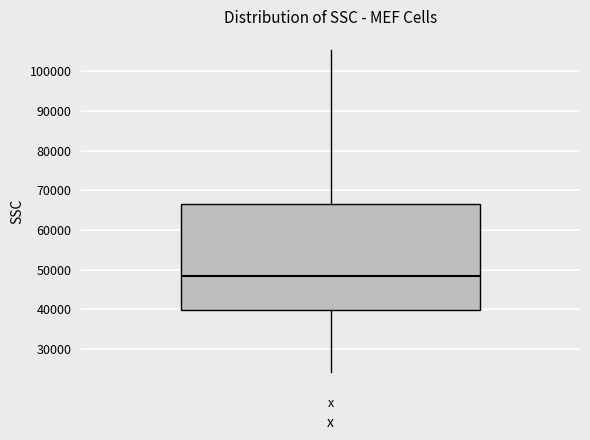

Read this box plot against the y-axis: the position of the median line, the range covered by the box, and the ends of both whiskers. The values are not printed on the chart, so give them approximately, as read against the axis.

median 48000, box 40000 to 66000, whiskers 24000 to 105000